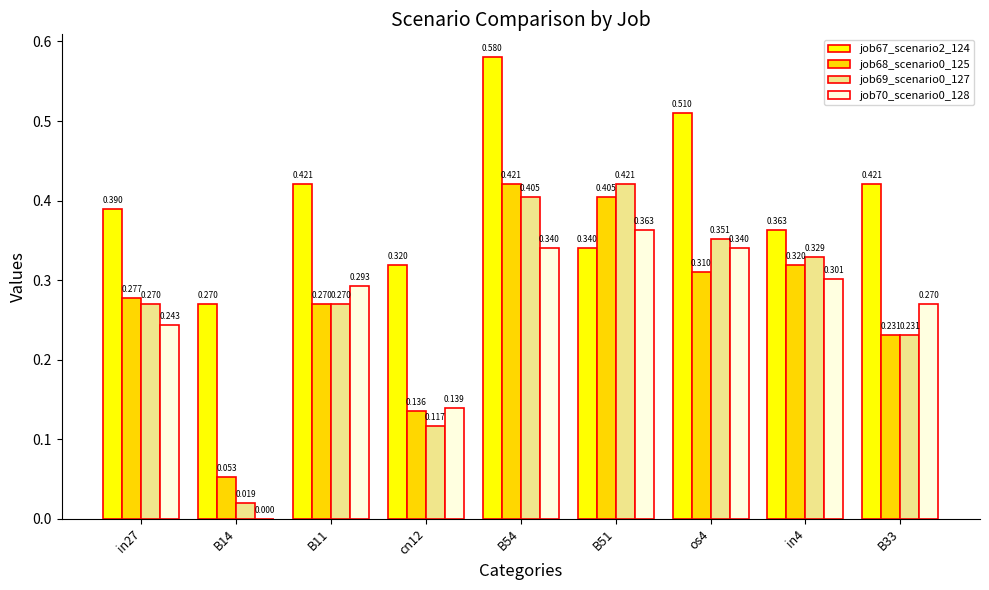

What is the label of the 1st bar from the left?

in27